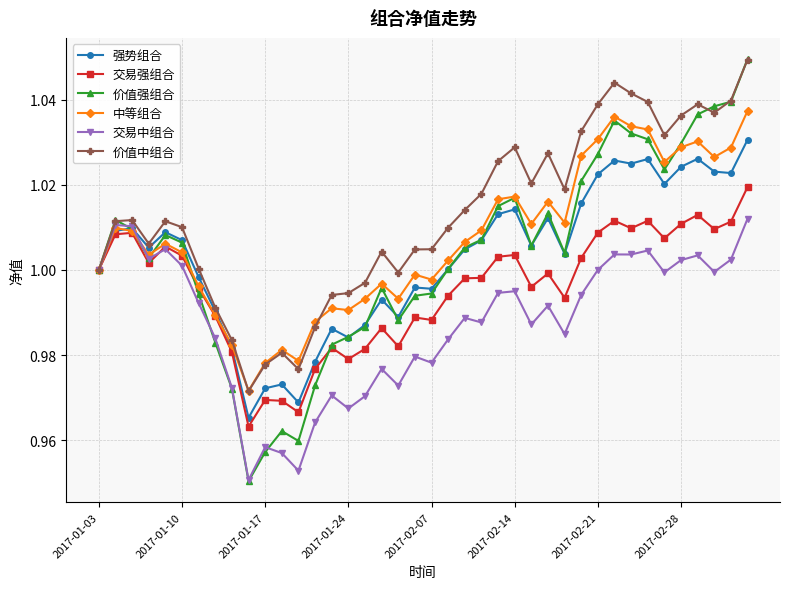

Which series has the widest spread of values?

价值强组合